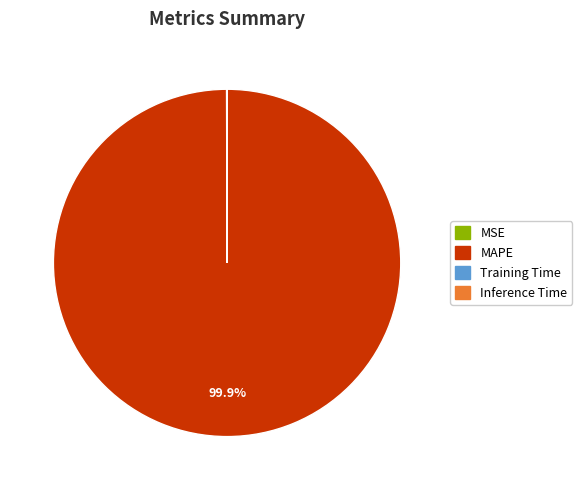

Which slice is the largest?

MAPE